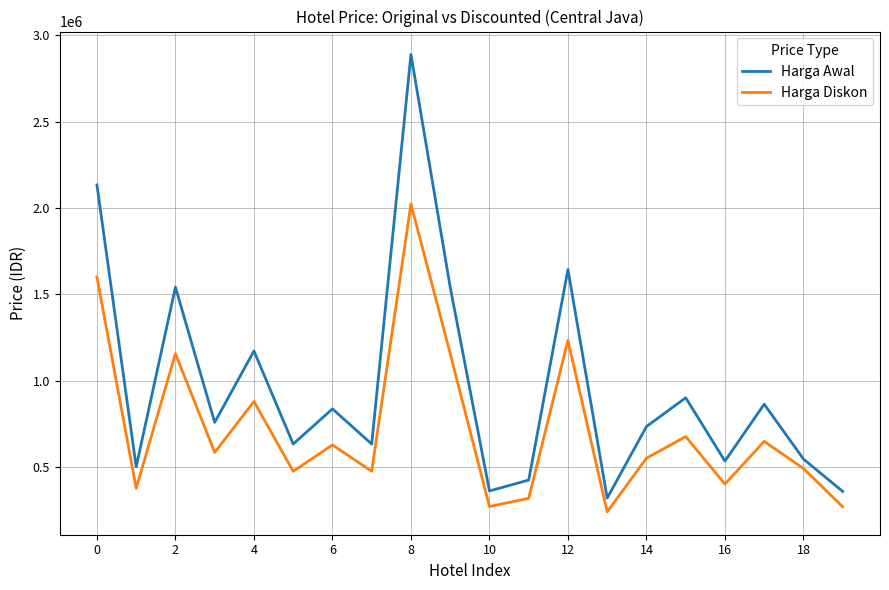

Is this an area chart (filled region under the line)?

No